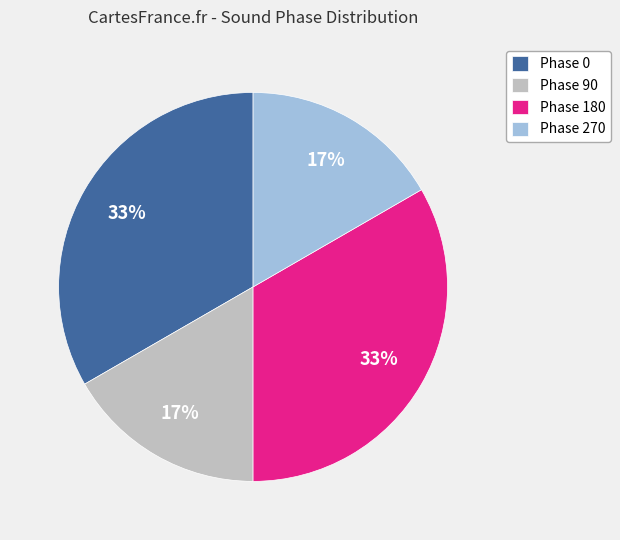

The Phase 180 slice represents 33% of the pie. True or false?

True